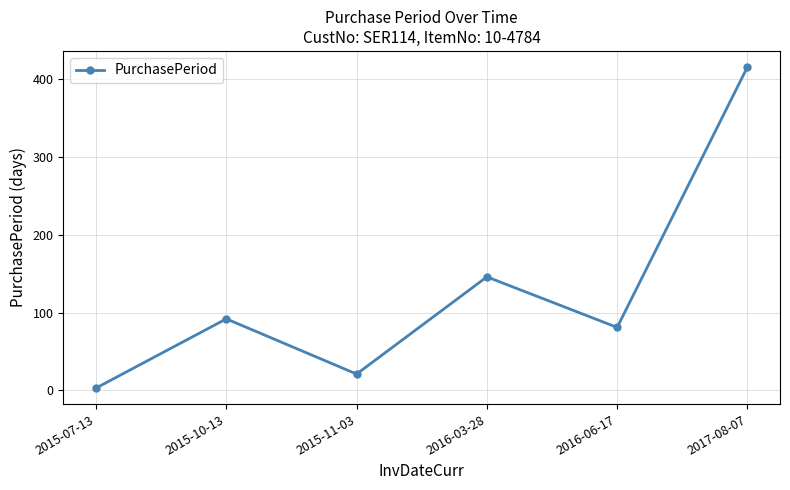

Reading left to right, list all the values displayed in this chart.

3	92	21	146	81	416